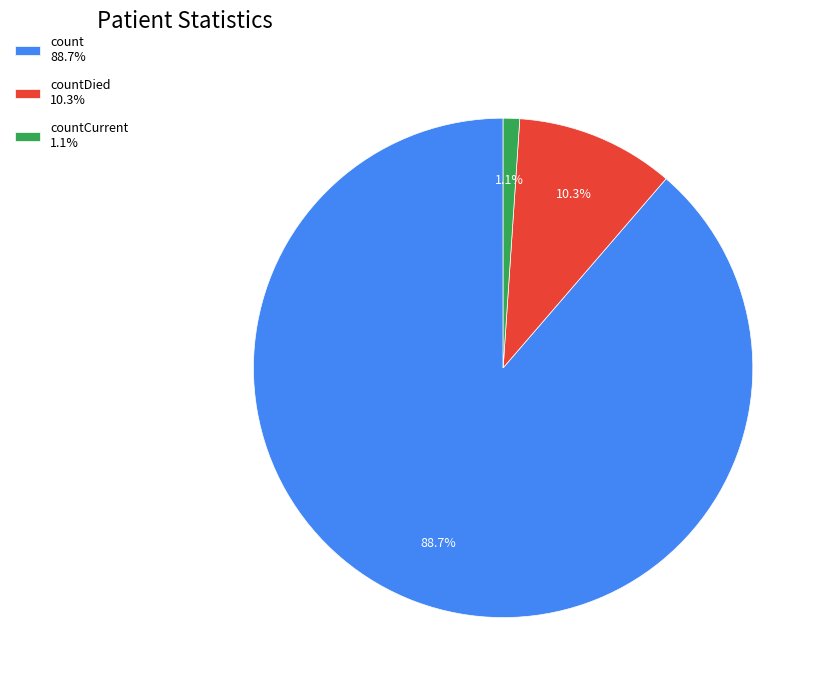

What percentage do count 88.7% and countDied 10.3% together represent?

98.9%